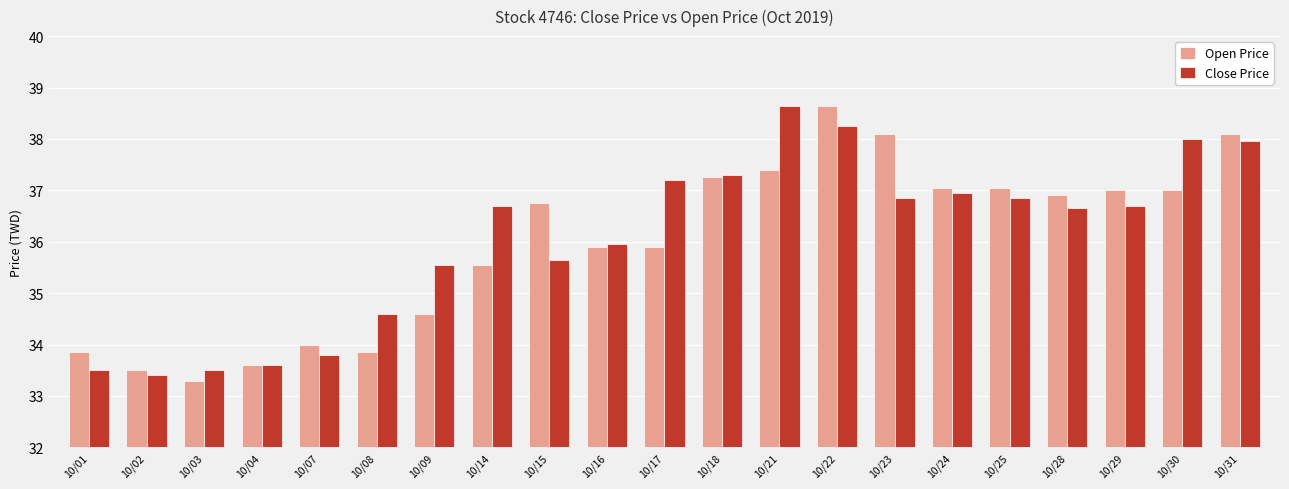

What is the minimum value shown in the chart?

33.3